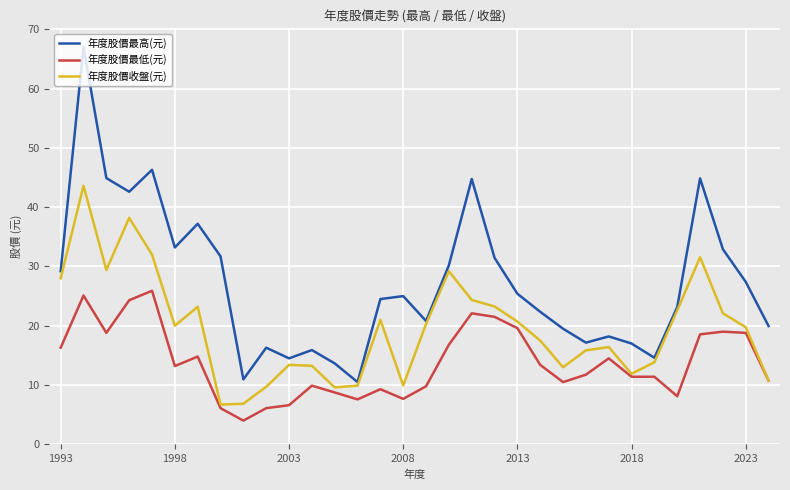

Which series has the largest range (max minus min)?

年度股價最高(元)